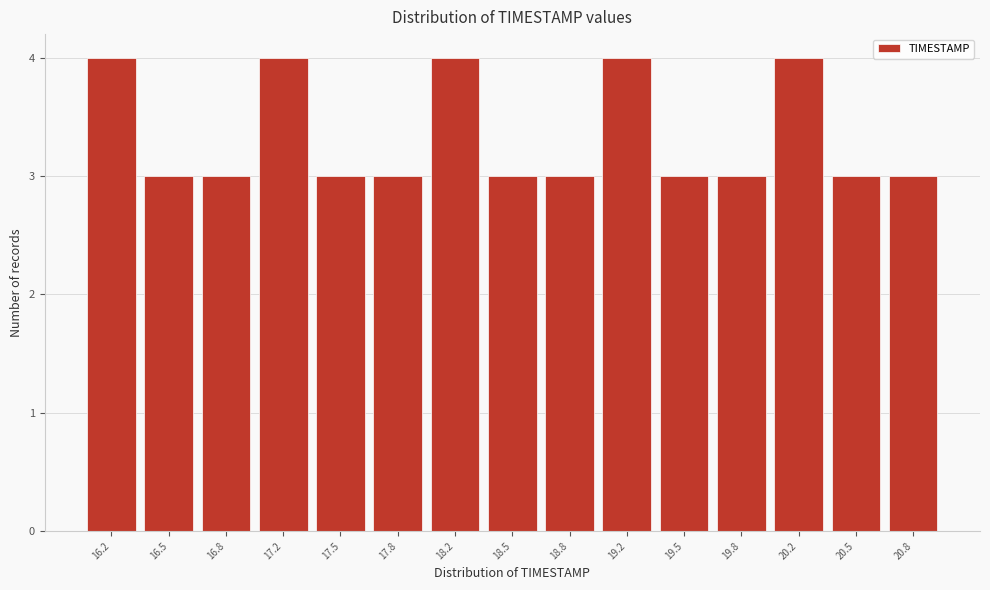

Reading left to right, list every bar in this chart as the range it spans on the x-axis followed by its height. Neither the bar edges nor the heights are printed on the chart, so give them approximately, as read against the axes.

16.00 to 16.35: 4
16.35 to 16.65: 3
16.65 to 17.00: 3
17.00 to 17.35: 4
17.35 to 17.65: 3
17.65 to 18.00: 3
18.00 to 18.35: 4
18.35 to 18.65: 3
18.65 to 19.00: 3
19.00 to 19.35: 4
19.35 to 19.65: 3
19.65 to 20.00: 3
20.00 to 20.35: 4
20.35 to 20.65: 3
20.65 to 21.00: 3